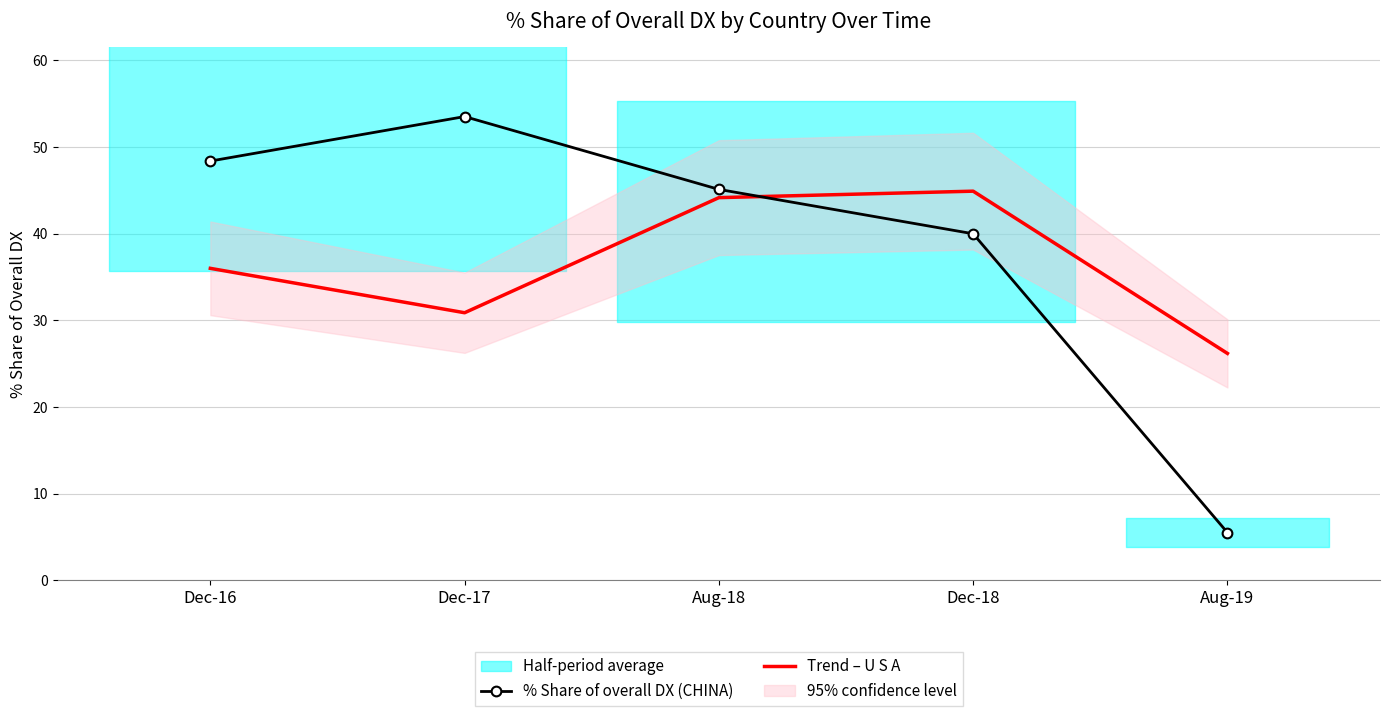

What is the minimum value for Trend – U S A?

26.2